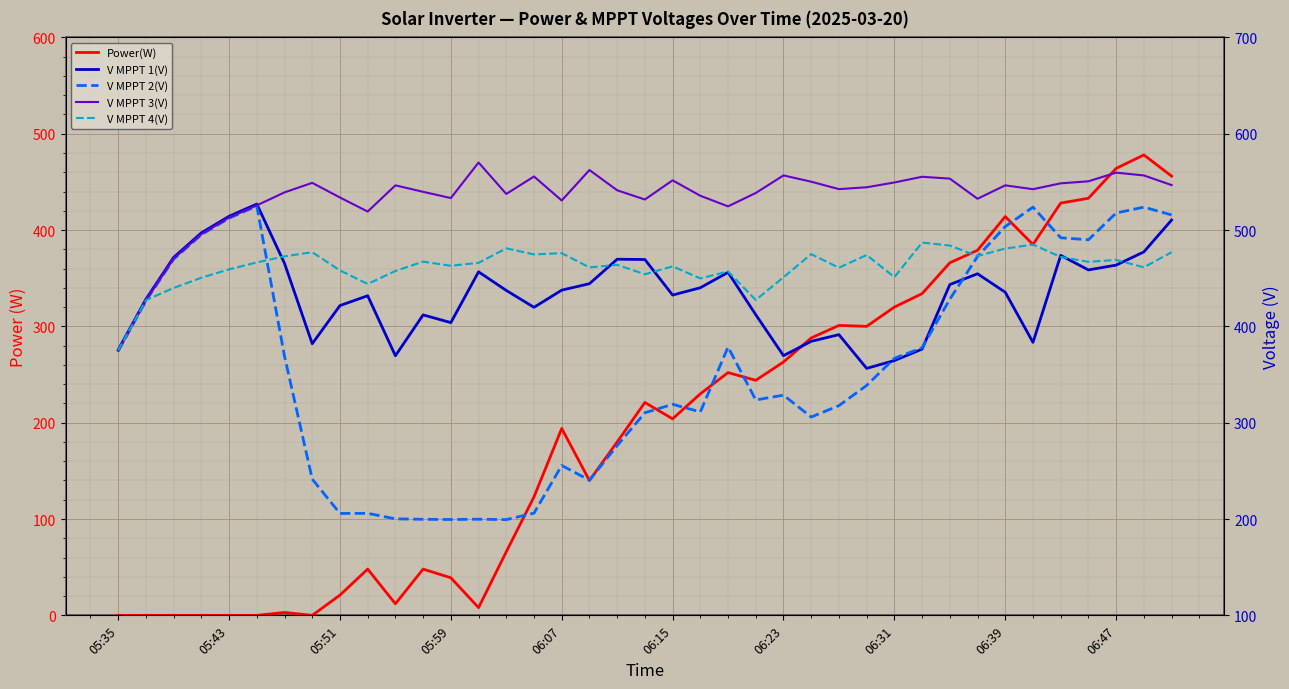

In V MPPT 1(V), how many points are higher than both neighbors (excluding endpoints)?

9